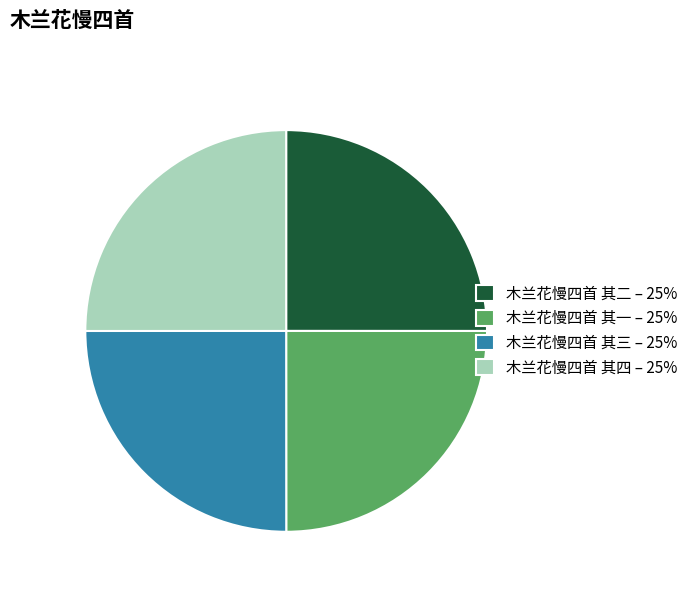

True or false: 木兰花慢四首 其四 – 25% accounts for 36% of the total.

False